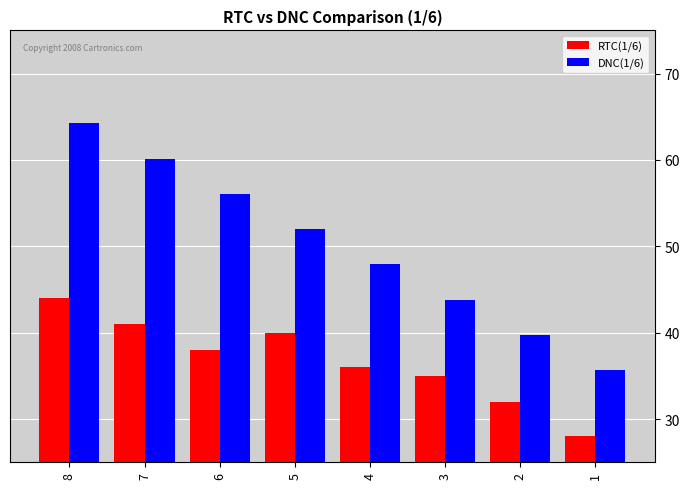

Reading left to right, list all the values displayed in this chart.

RTC(1/6): 44.0	41.0	38.0	40.0	36.0	35.0	32.0	28.0
DNC(1/6): 64.2	60.2	56.1	52.0	47.9	43.8	39.8	35.7